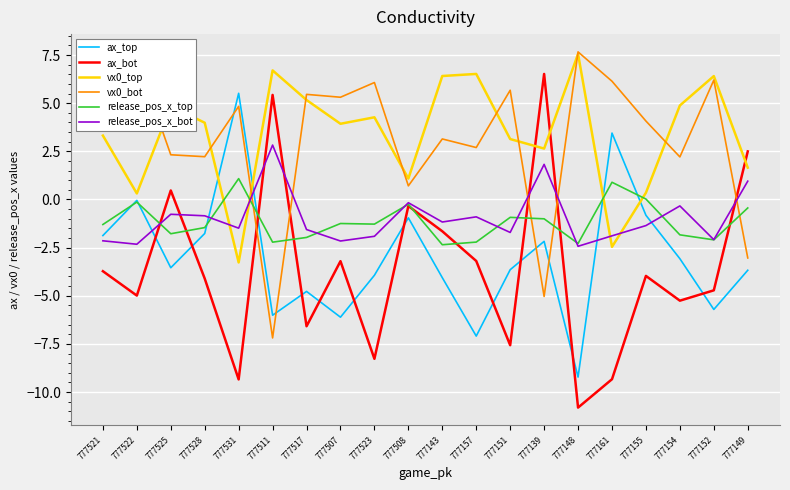

Which series has the widest spread of values?

ax_bot